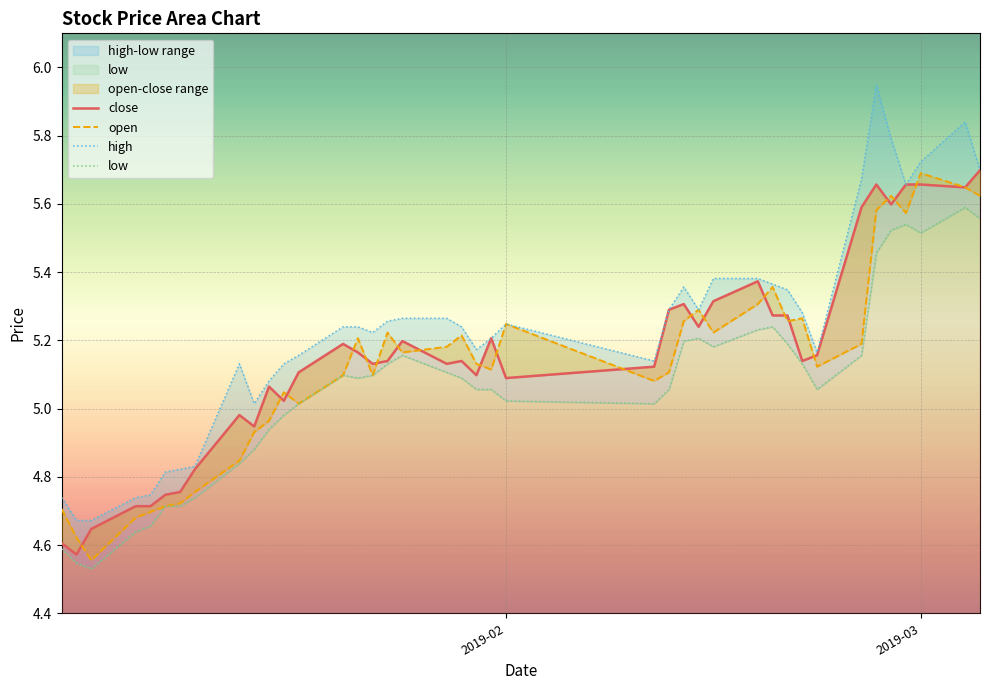

What is the lowest value of the low series?

4.5